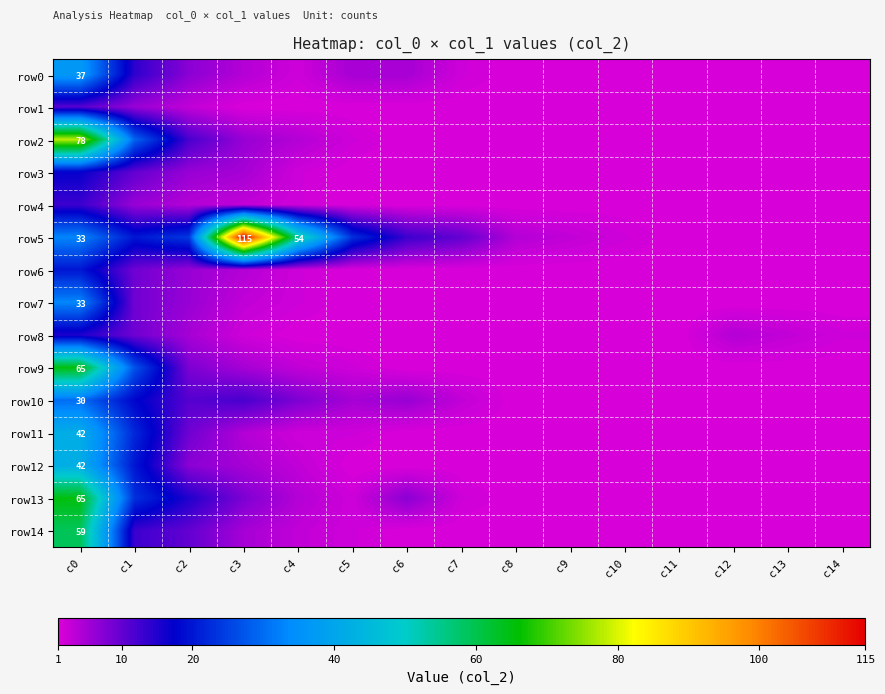

The row0 series shows 37 at c0. True or false?

True